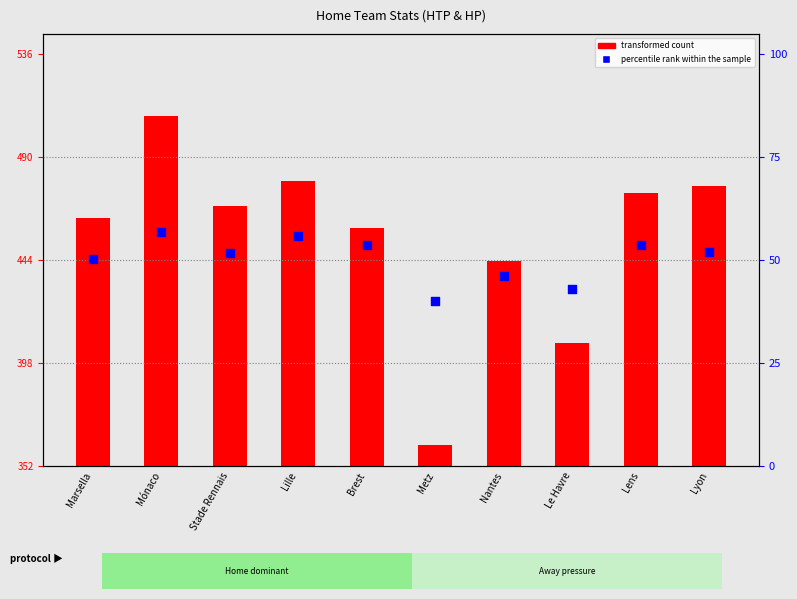

Which series has the largest total across all categories?

transformed count